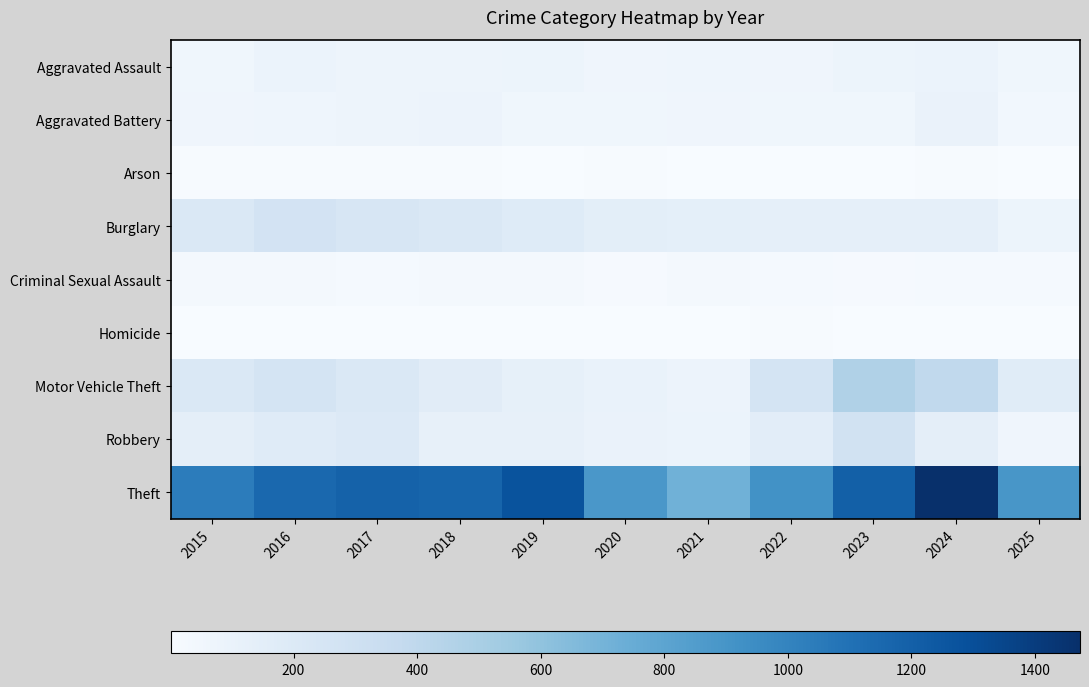

How many data points does each series have?

11